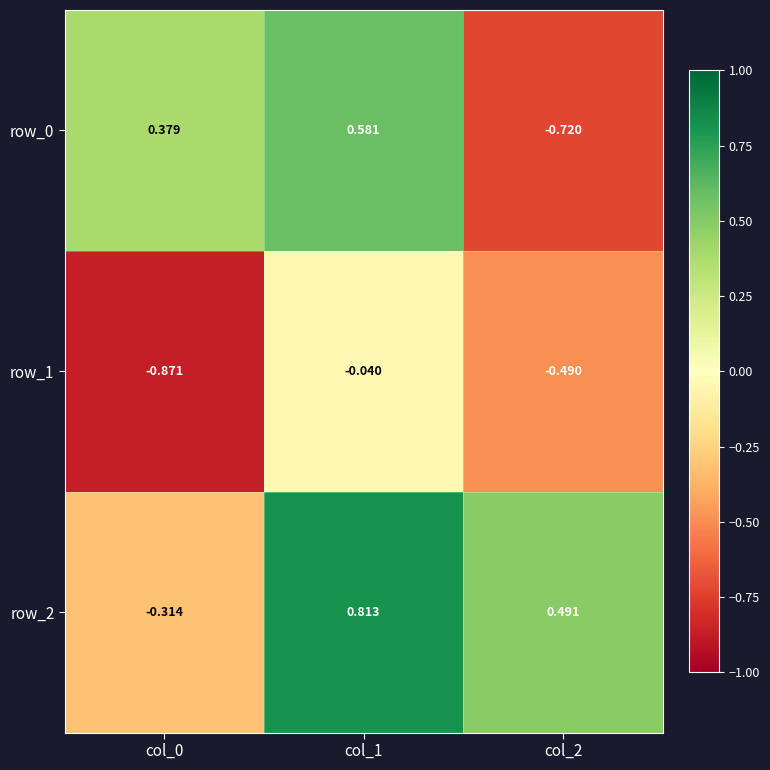

Is the value of row_1 at col_0 greater than the value of row_0 at col_2?

No